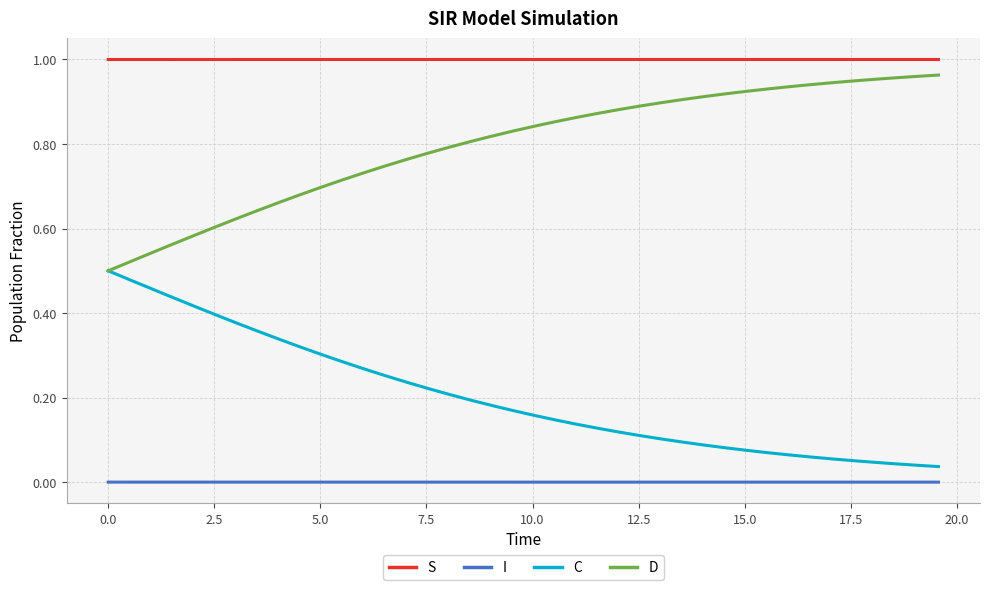

Which series has the largest total across all categories?

S